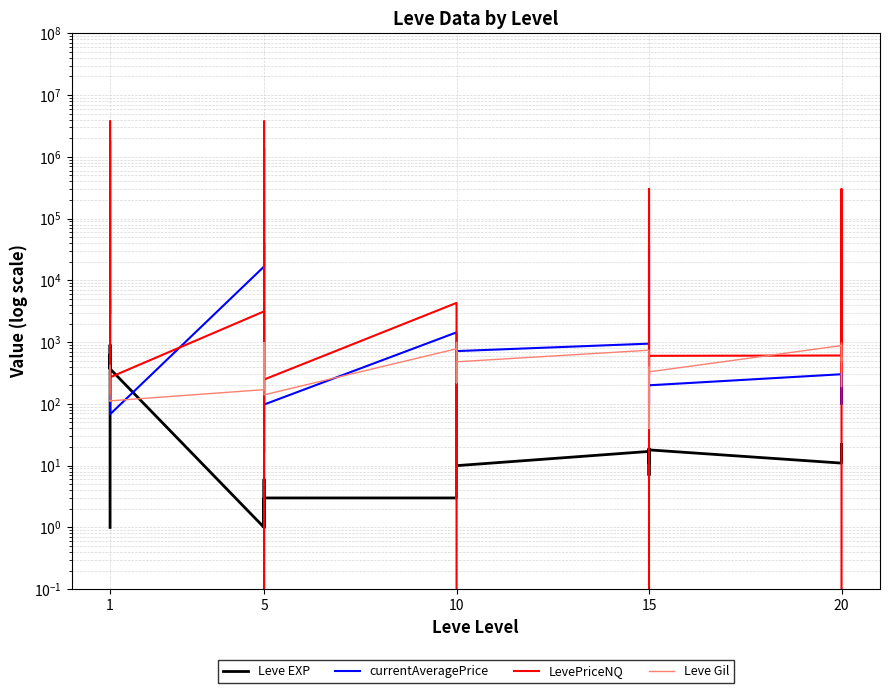

How many categories are shown in the chart?

30